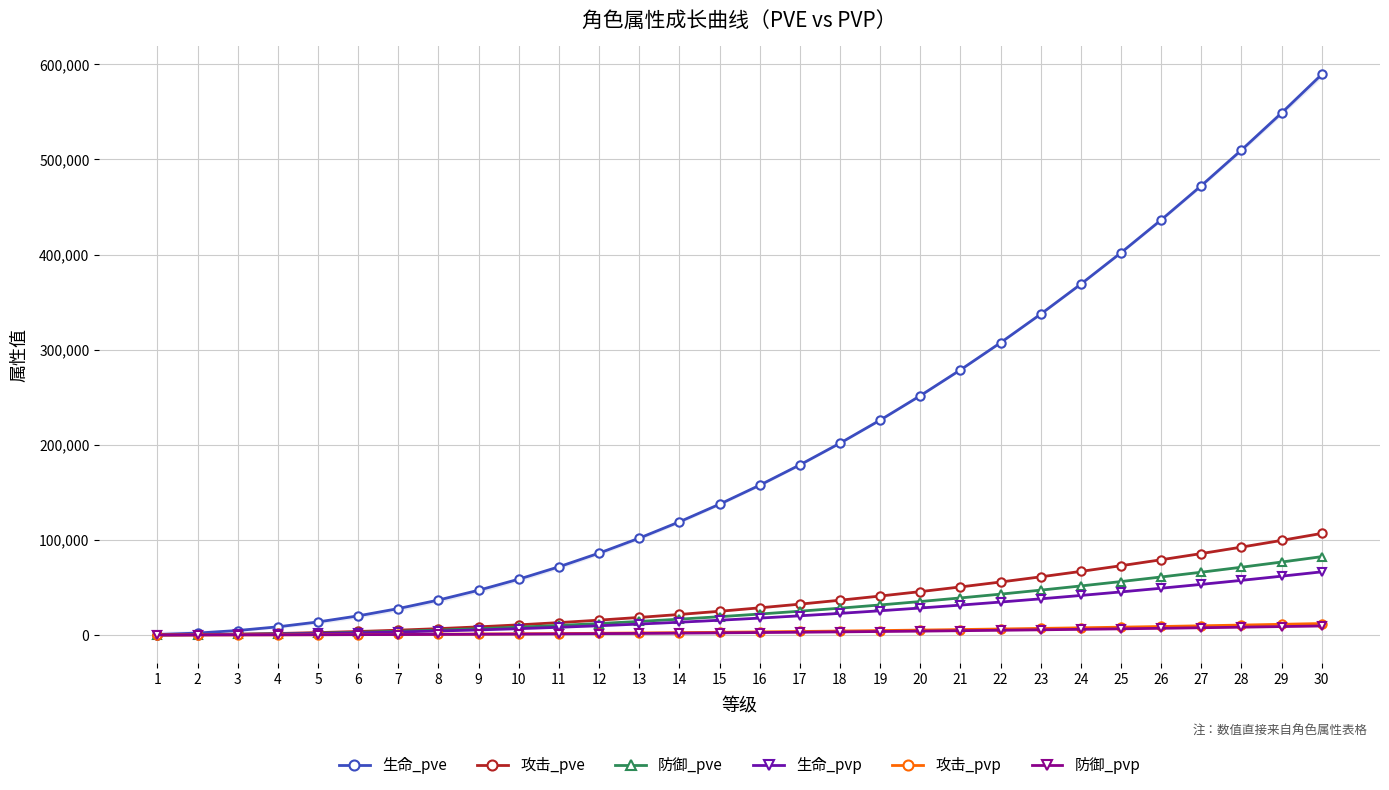

Where is 防御_pve nearest to the value 41206?

22